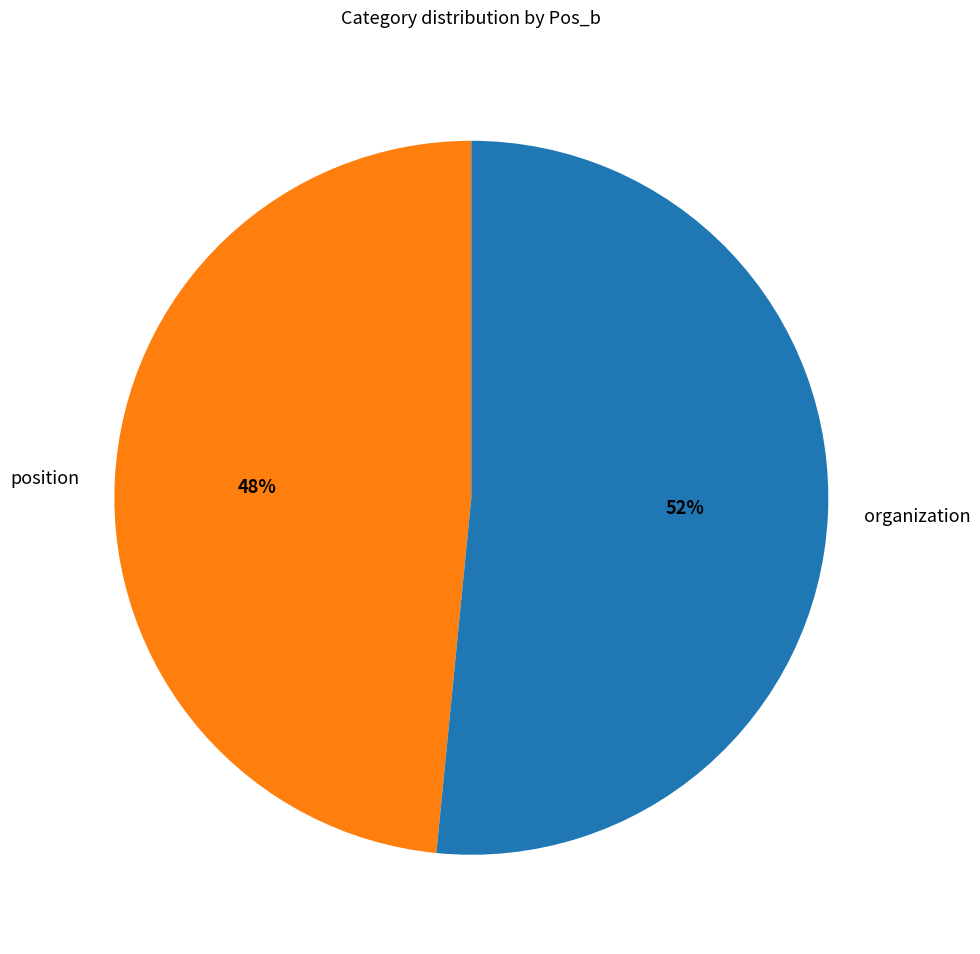

How many slices are in this pie chart?

2